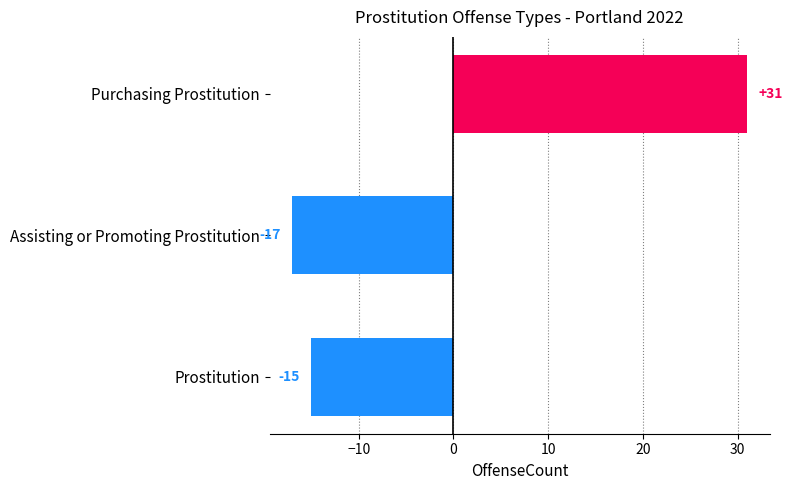

Count the number of data series in this chart.

1